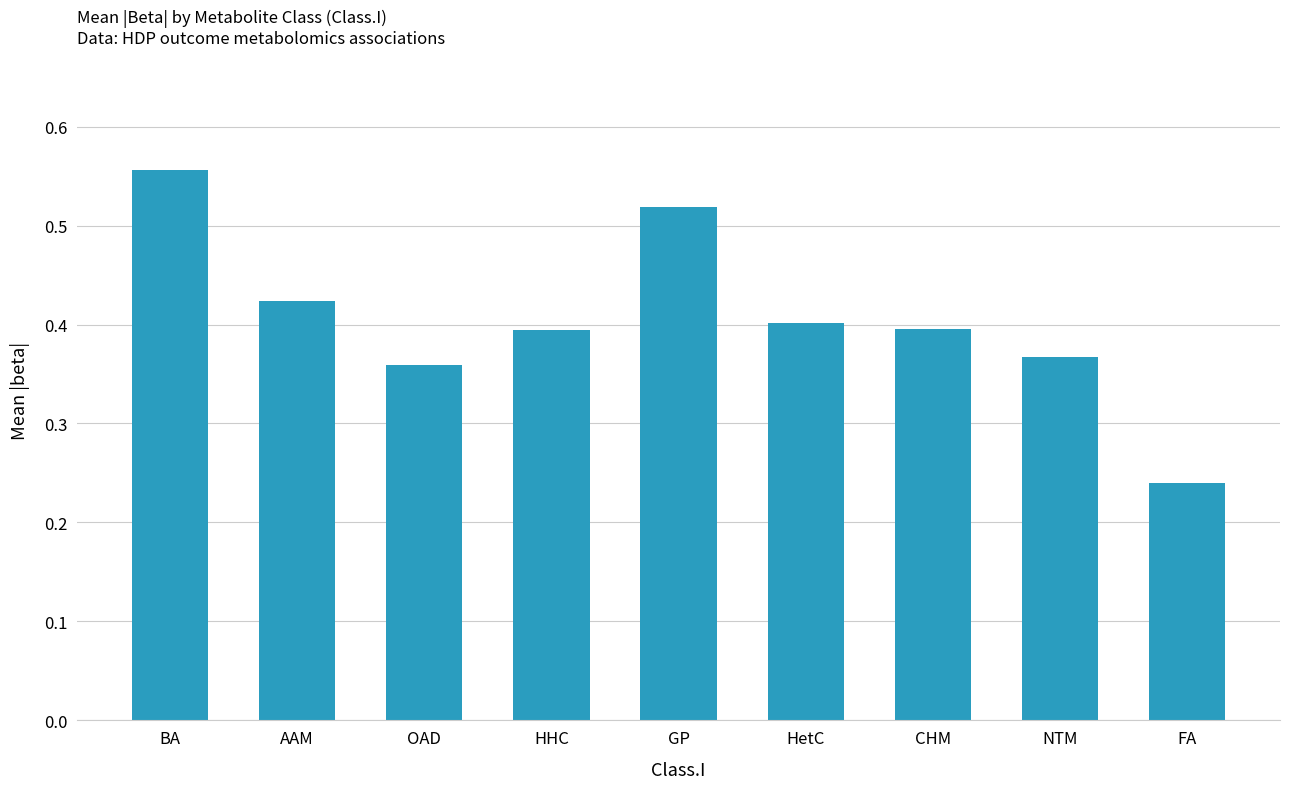

True or false: the data shows 0.4 at AAM.

True